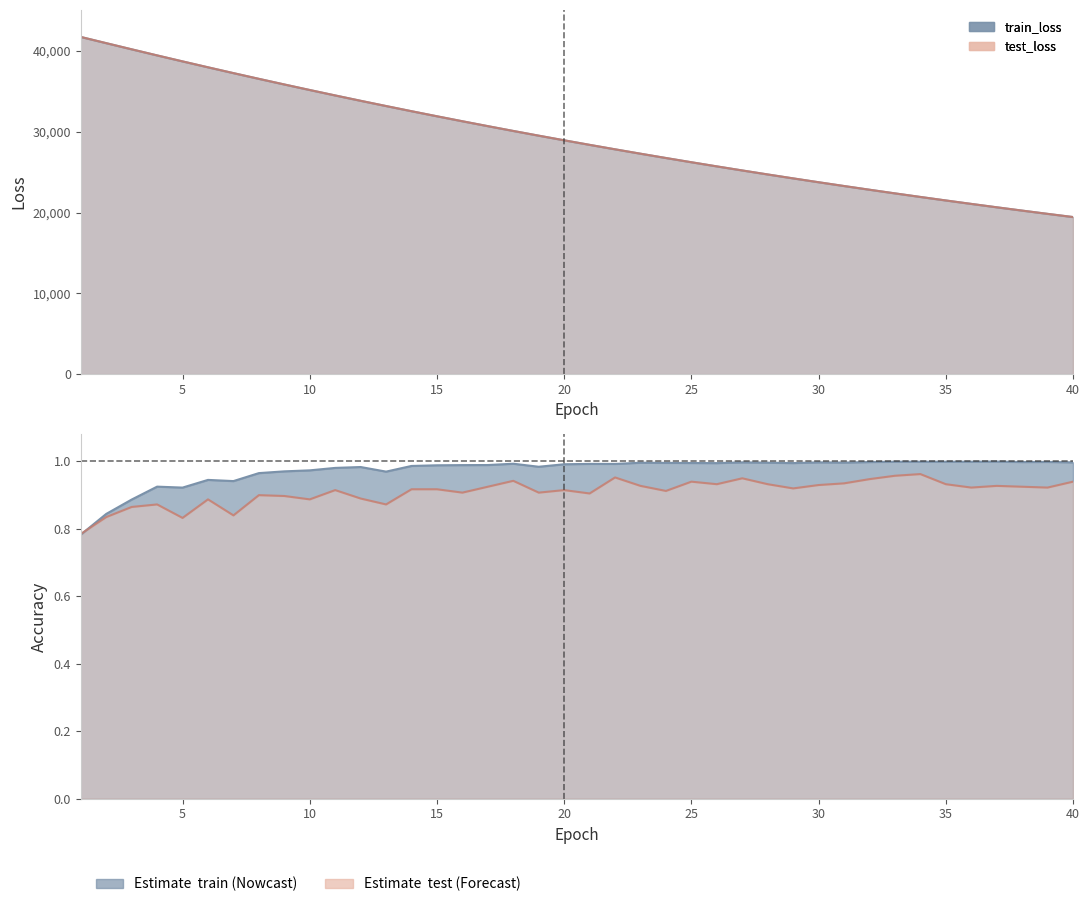

Which series has the widest spread of values?

test_loss